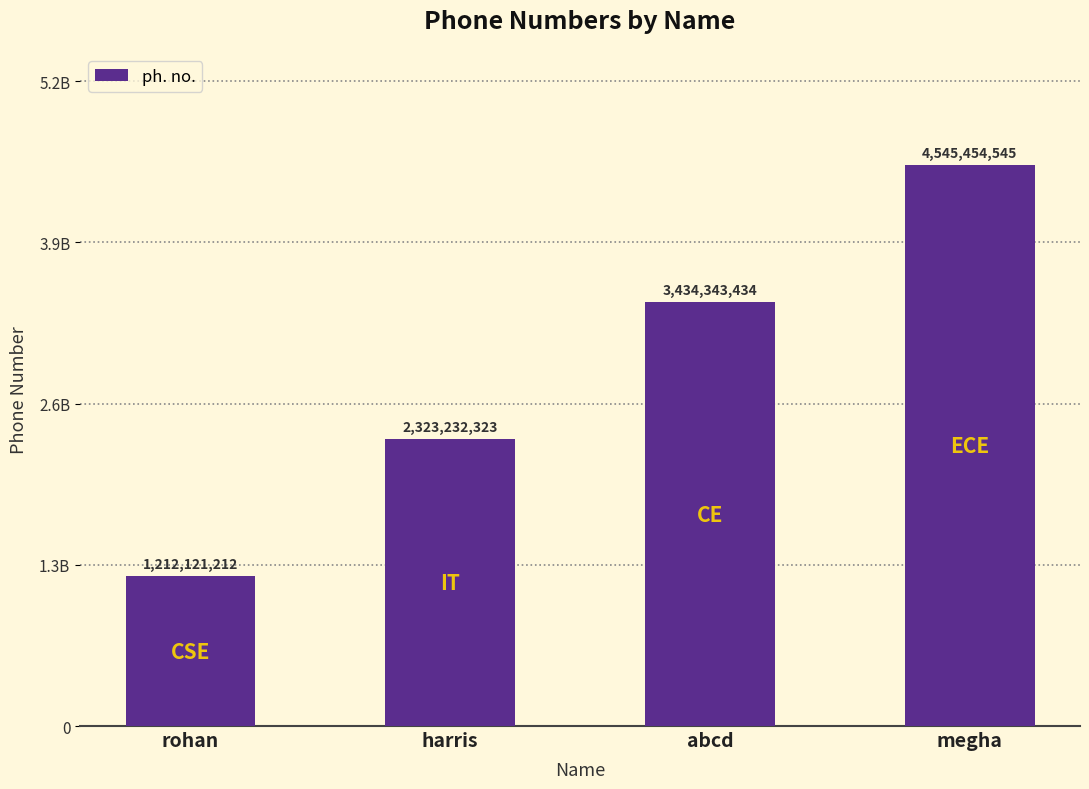

The chart shows a value of 3434343434 at abcd. True or false?

True